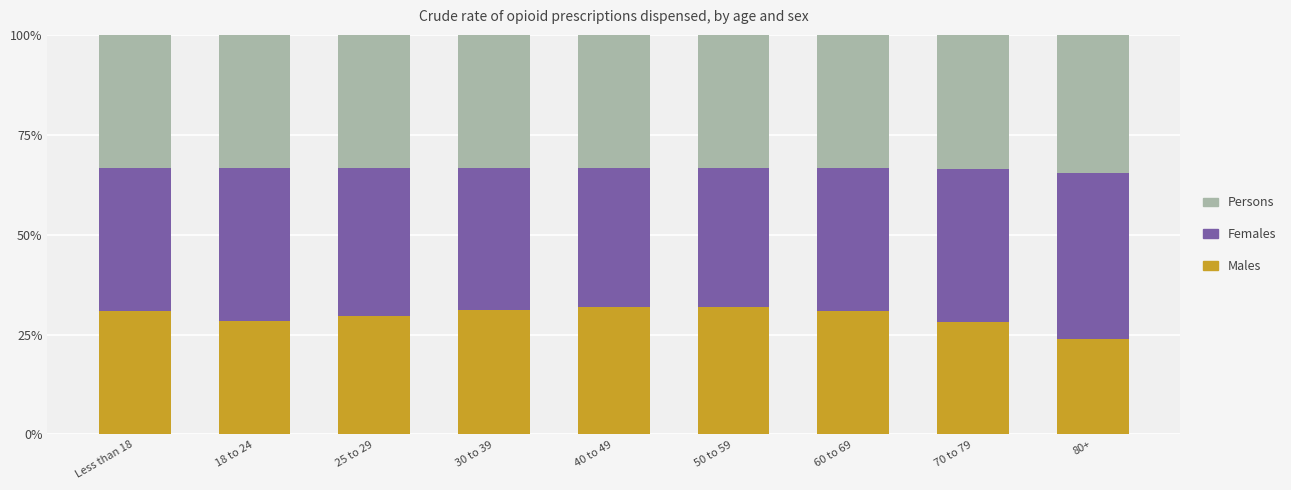

What is the value of the Males bar at the 3rd from the left?

29.7